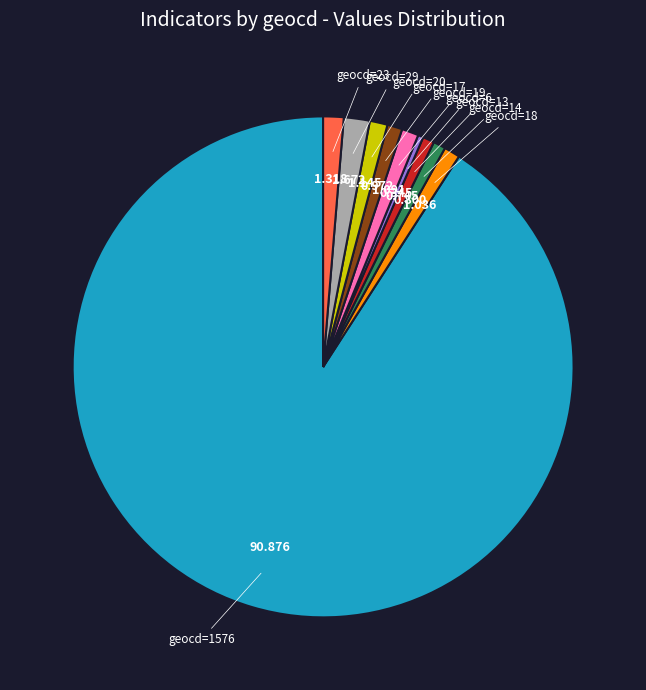

Is the sum of geocd=14 and geocd=20 greater than half?

No